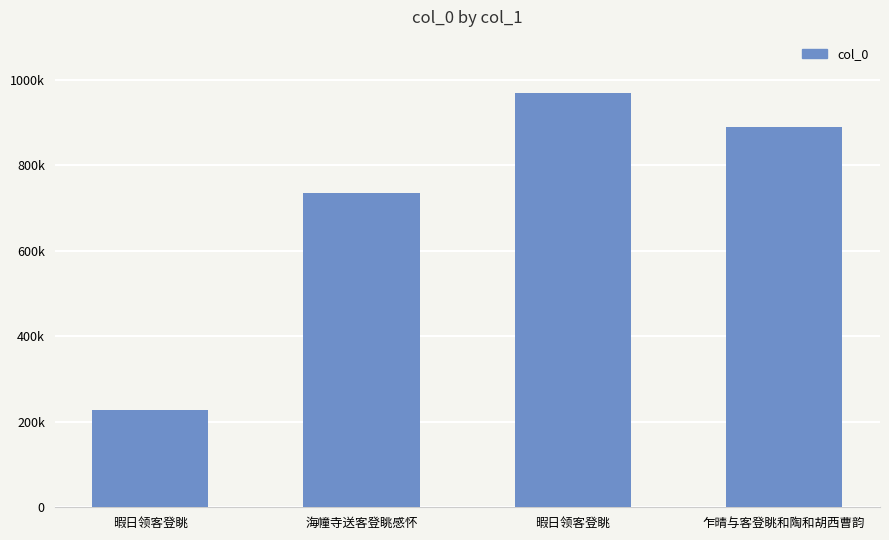

Does the chart contain any negative values?

No